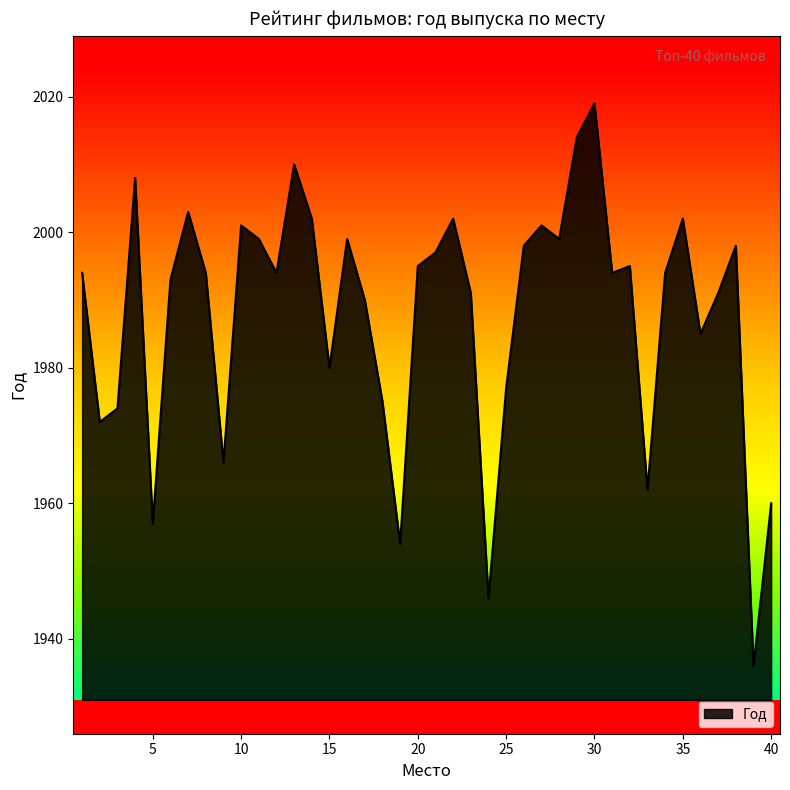

What is the smallest value displayed?

1936